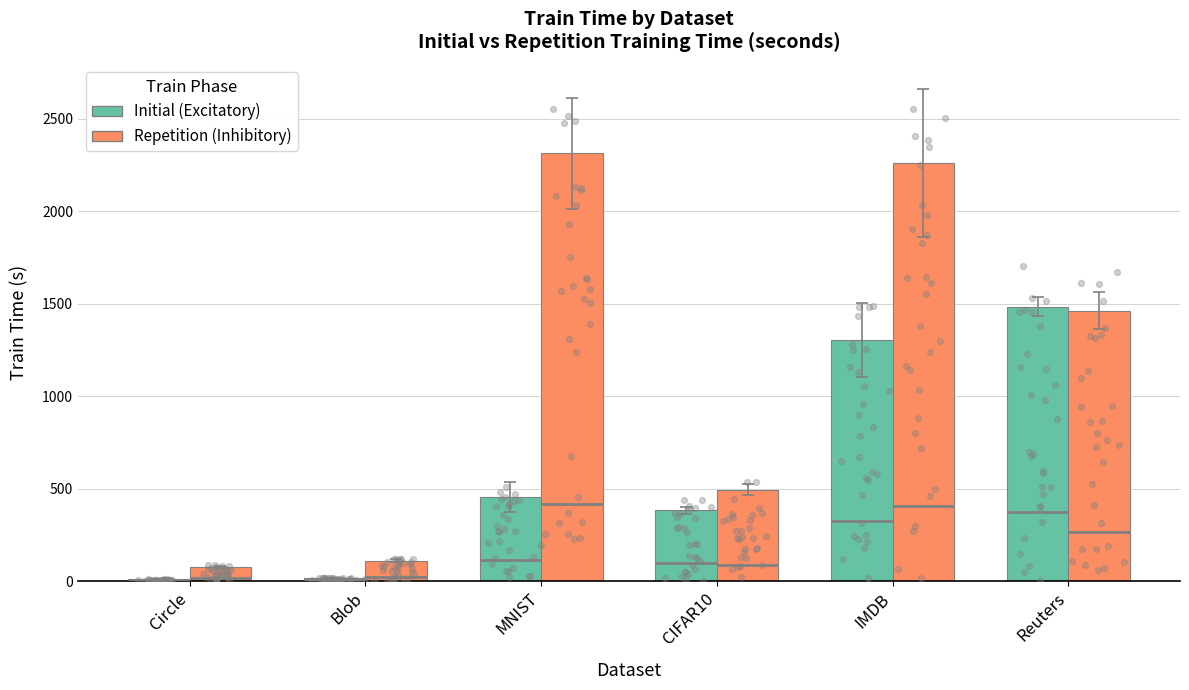

At which category is the sum across all series the highest?

IMDB